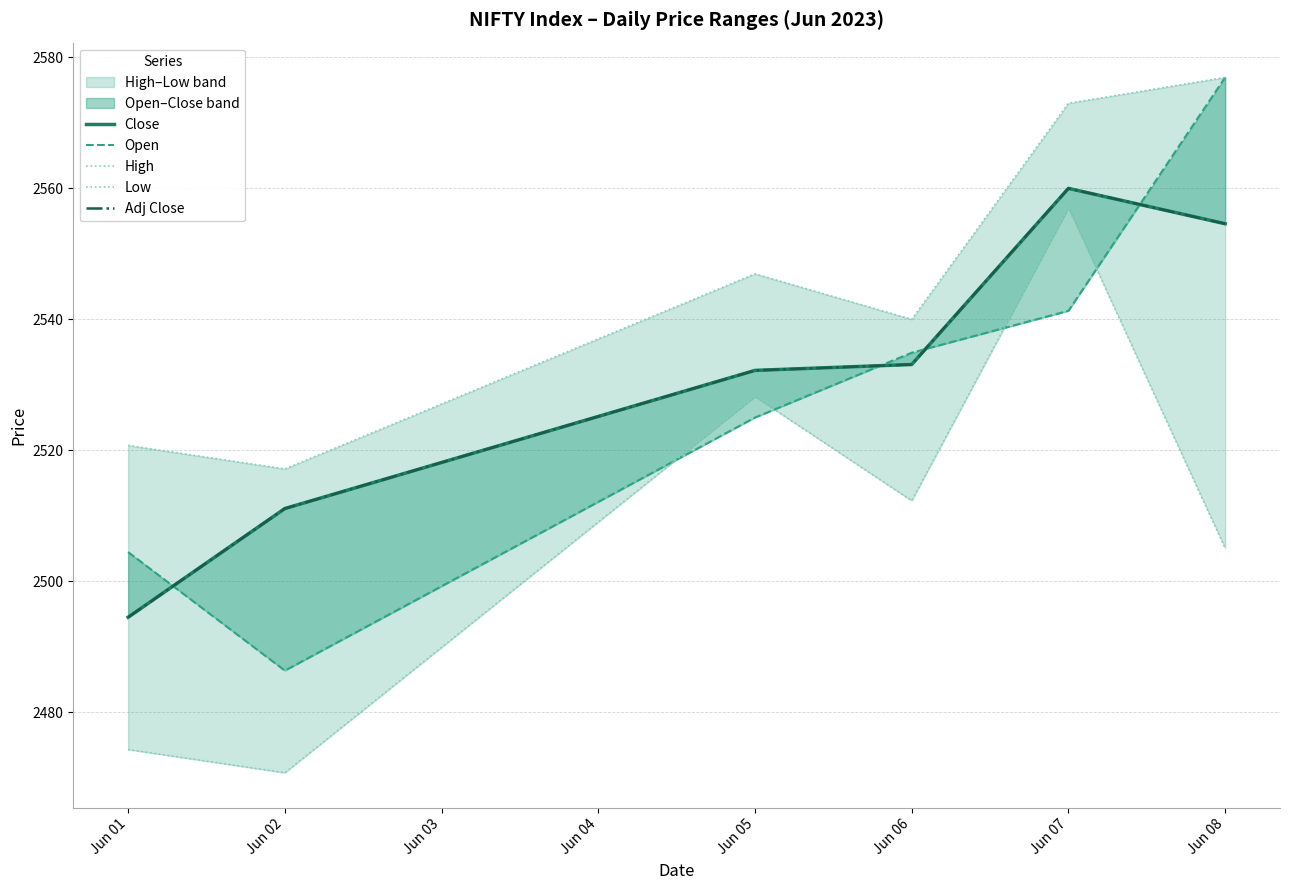

What is the average value of the Open series?

2528.2